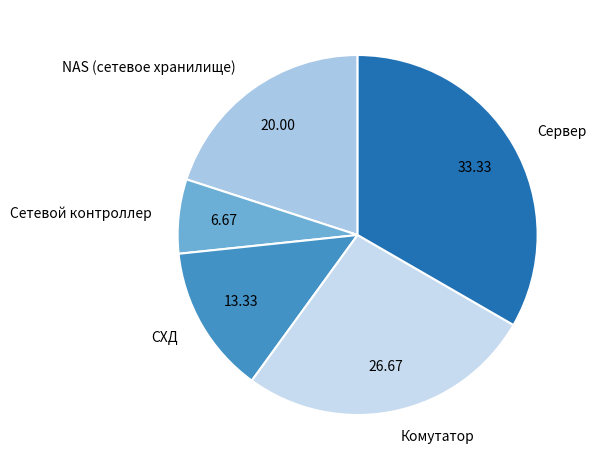

Is there any slice that represents more than half of the pie?

No